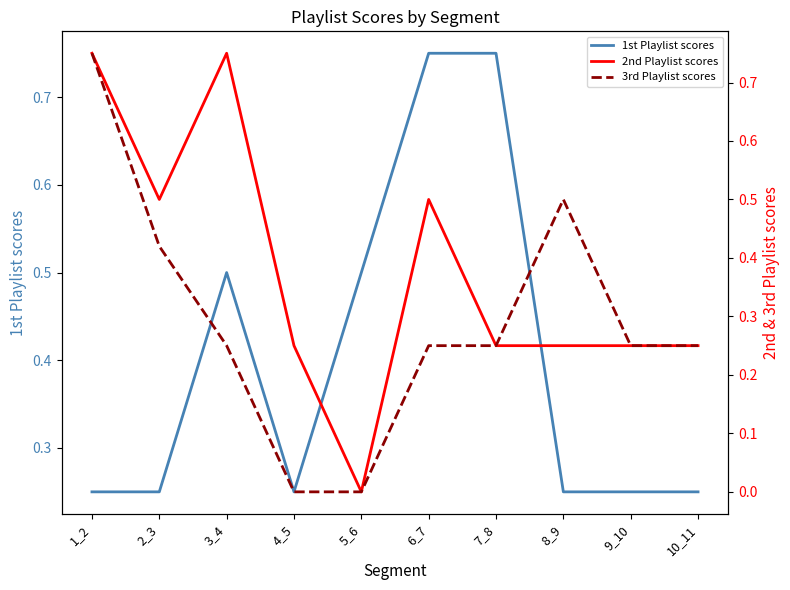

At which label is 2nd Playlist scores closest to 0?

5_6